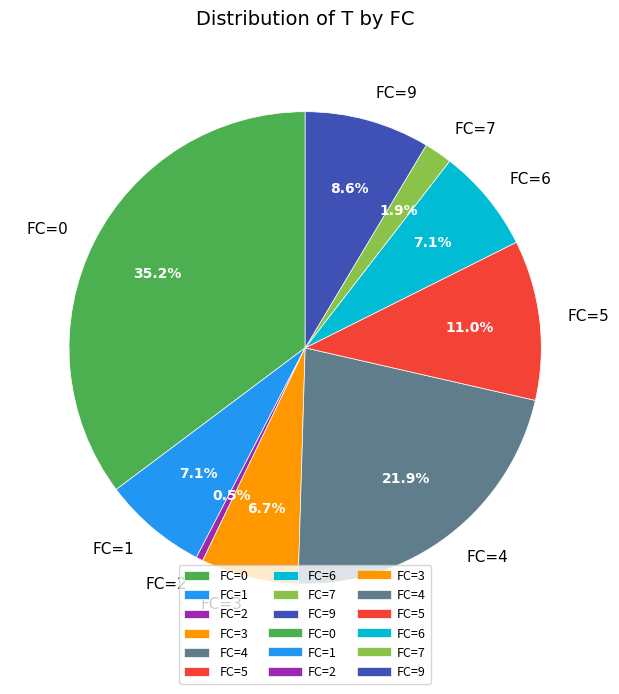

Which has a higher value, FC=2 or FC=6?

FC=6